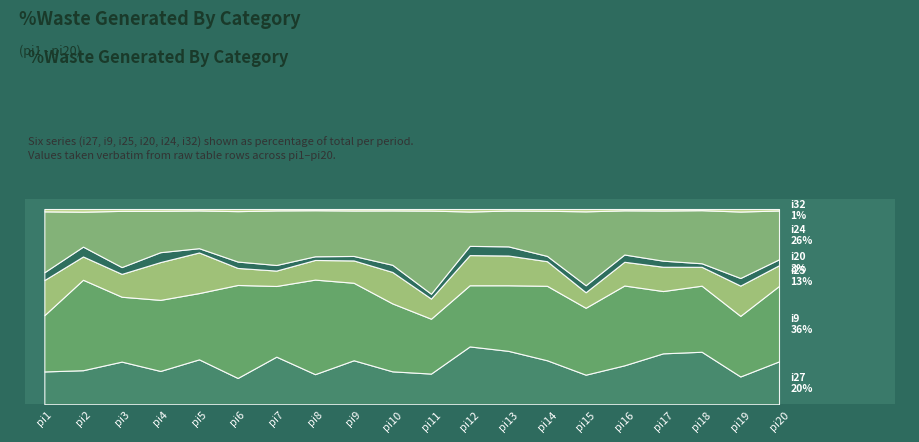

Which series changed the most between pi1 and pi16?

i9